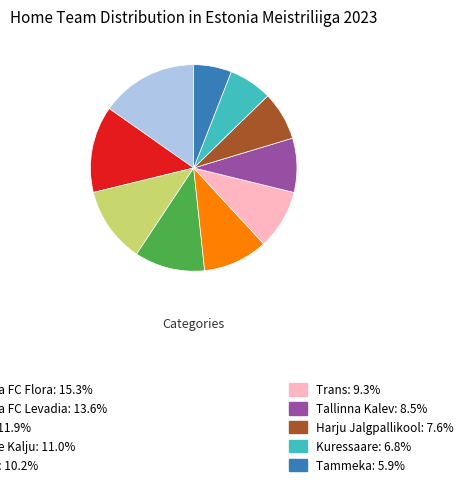

Does any single category account for the majority?

No